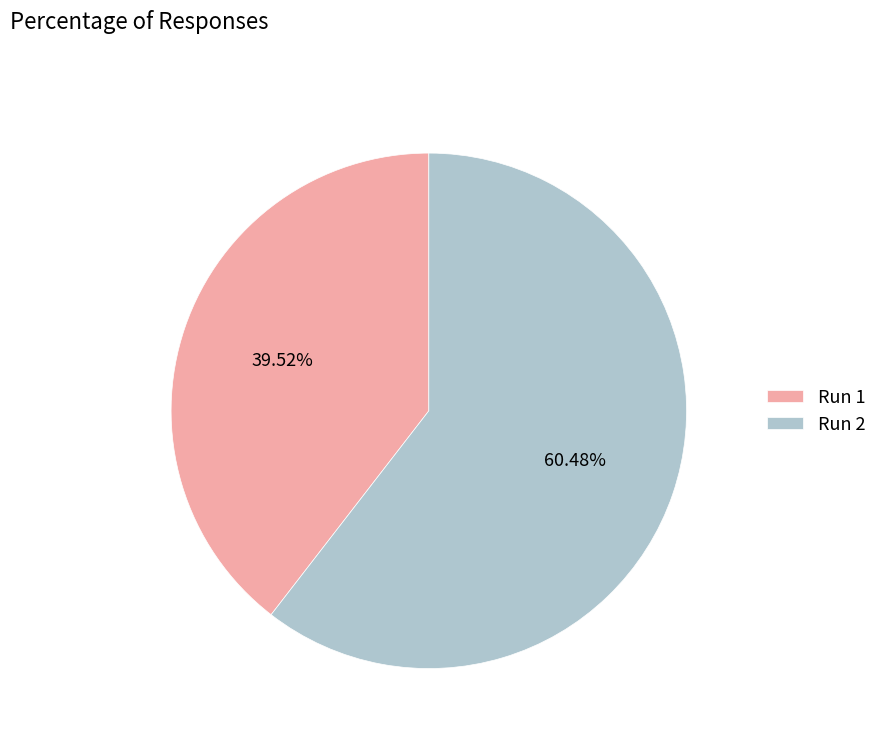

How many slices are in this pie chart?

2